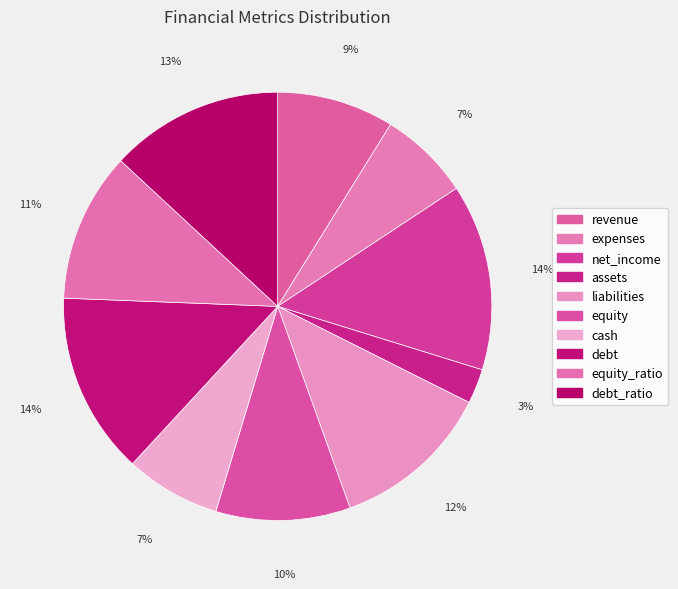

Is it true that liabilities is 12% of the pie?

True